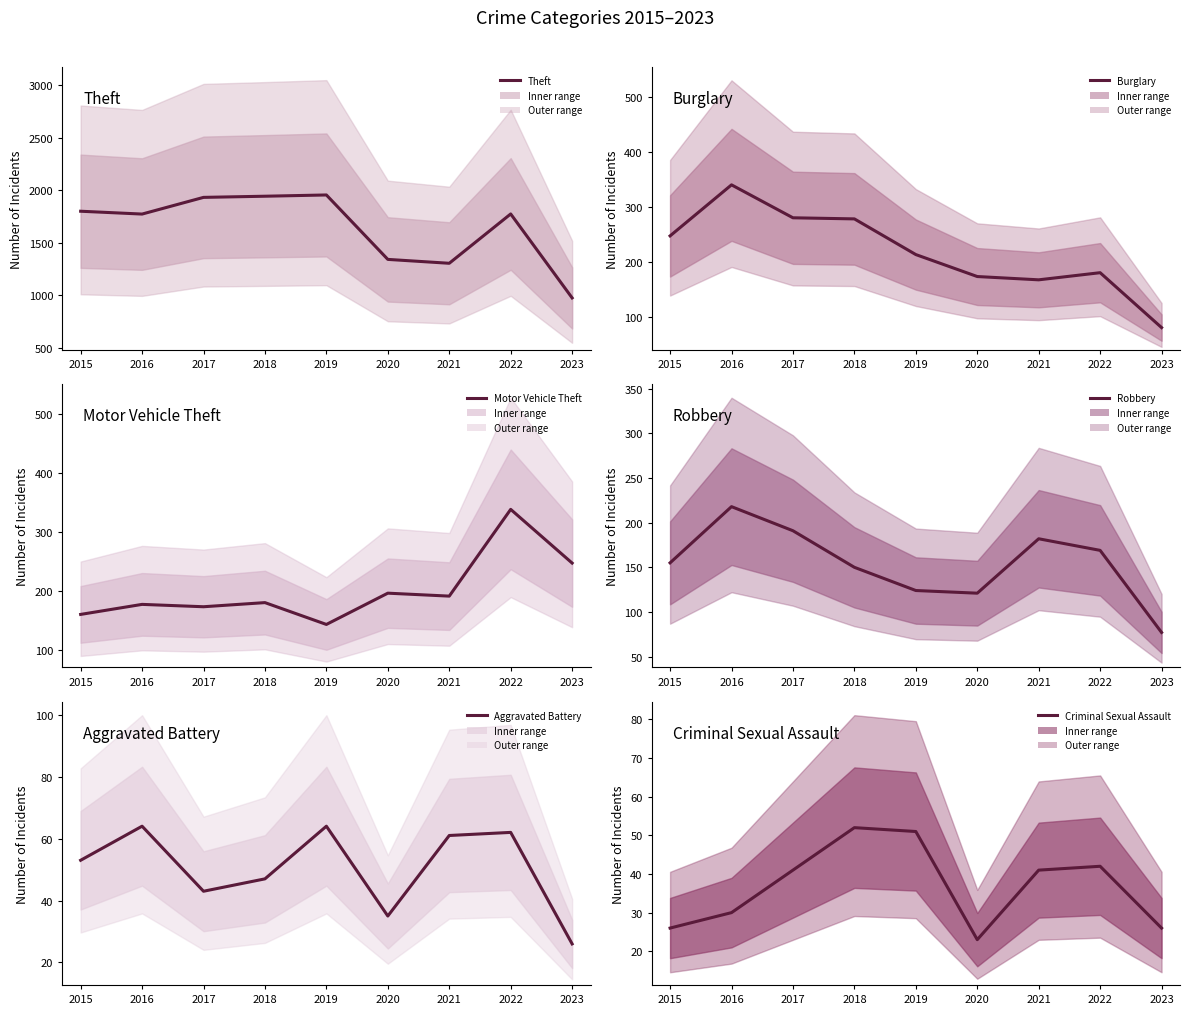

At which category is the sum across all series the highest?

2017